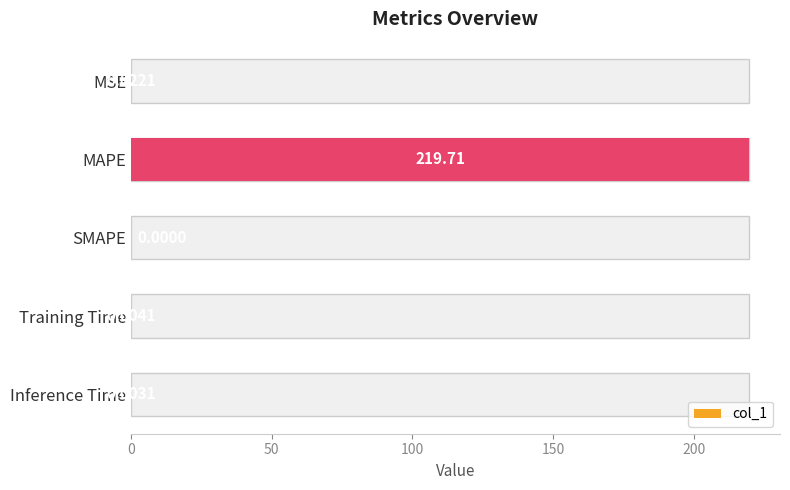

Count the number of values greater than 0.

4